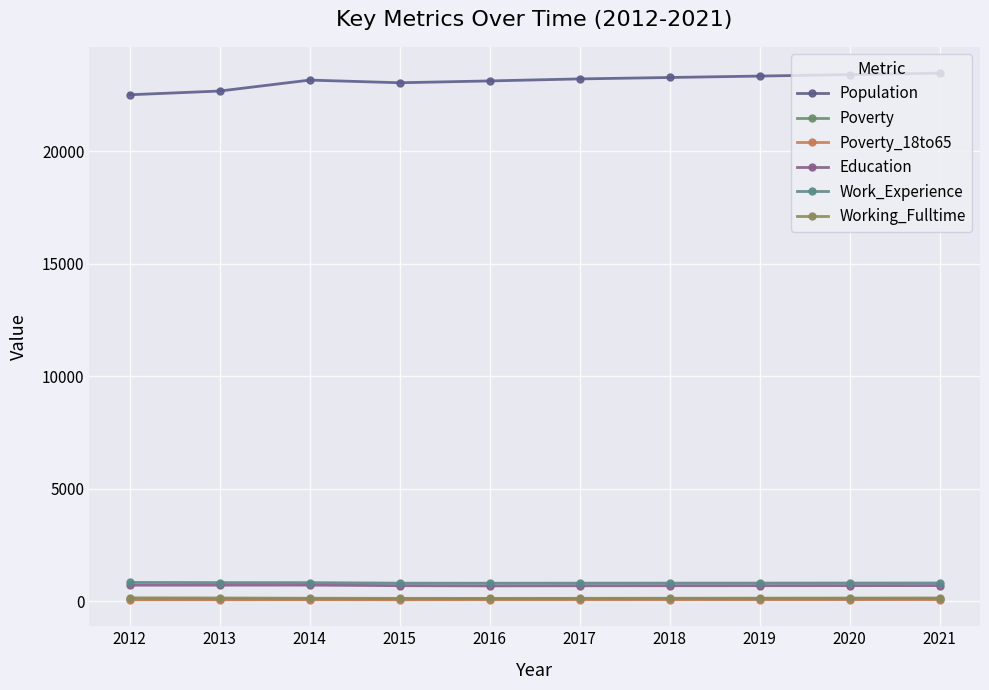

What is the smallest value displayed?

56